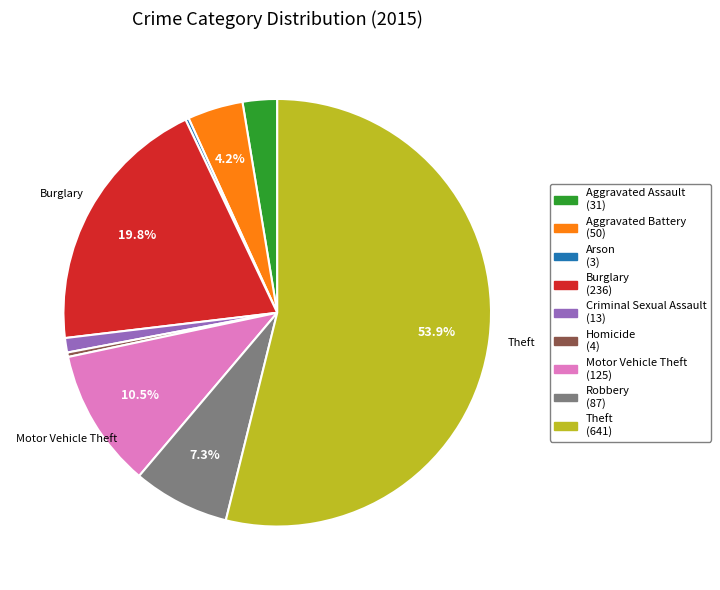

Does Theft account for over 50% of the chart?

Yes